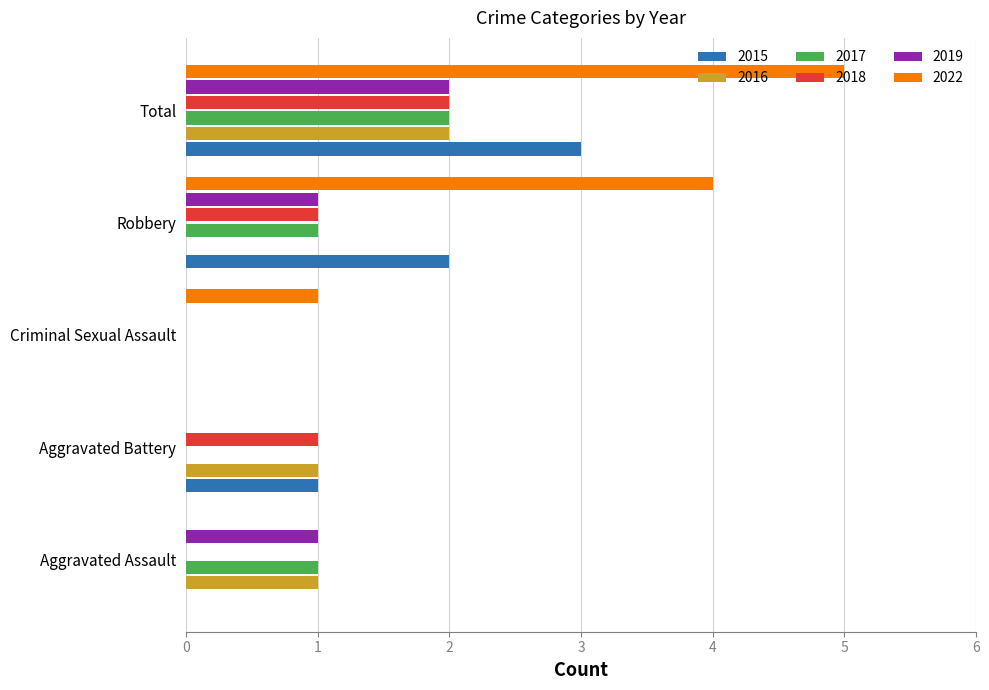

What is the maximum value shown in the chart?

5